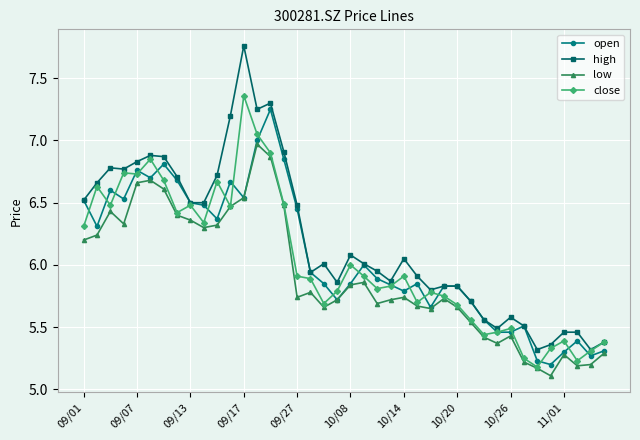

Which series has the largest total across all categories?

high